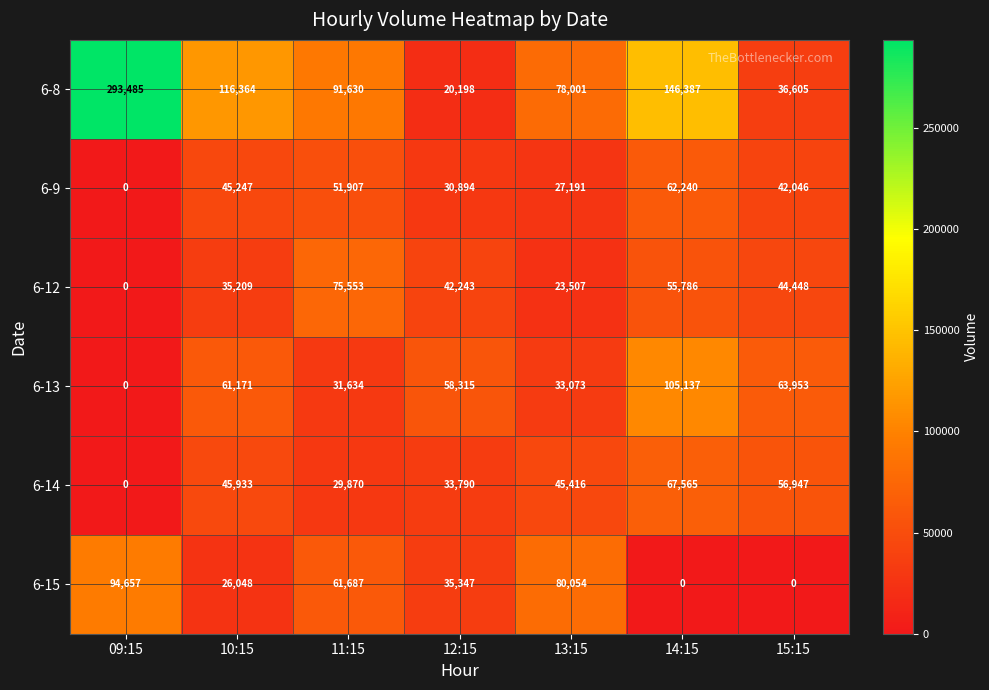

What is the difference between the maximum and minimum values in the 6-13 series?

105137